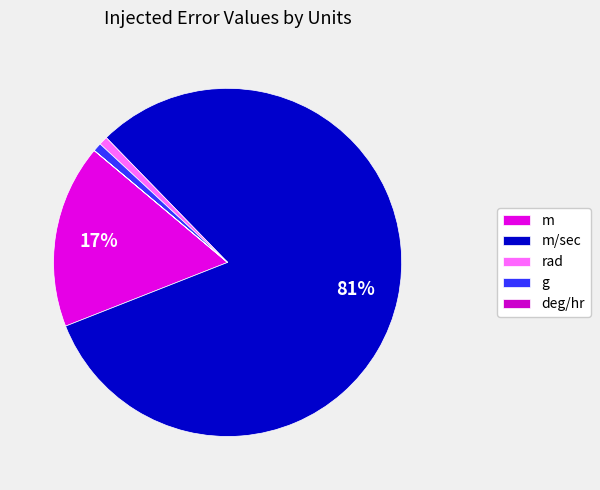

Which category has the biggest portion of the pie?

m/sec